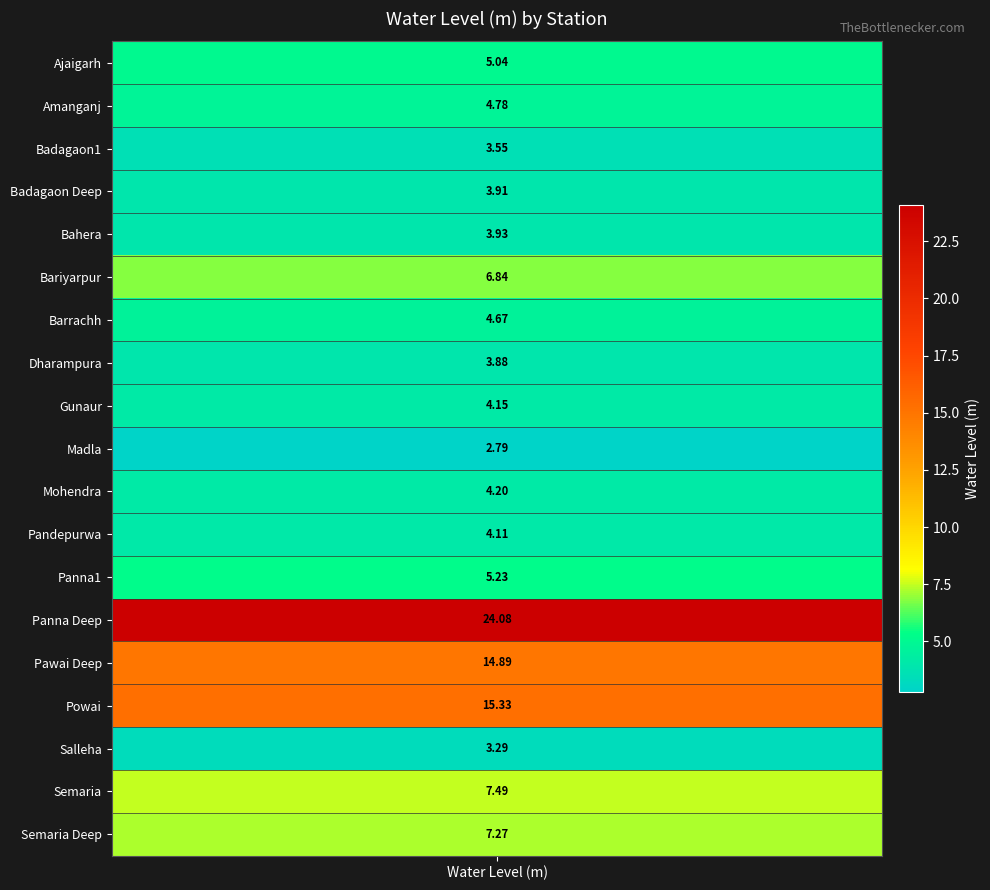

Approximately how many times larger is the value at Badagaon1 compared to Gunaur?

0.9